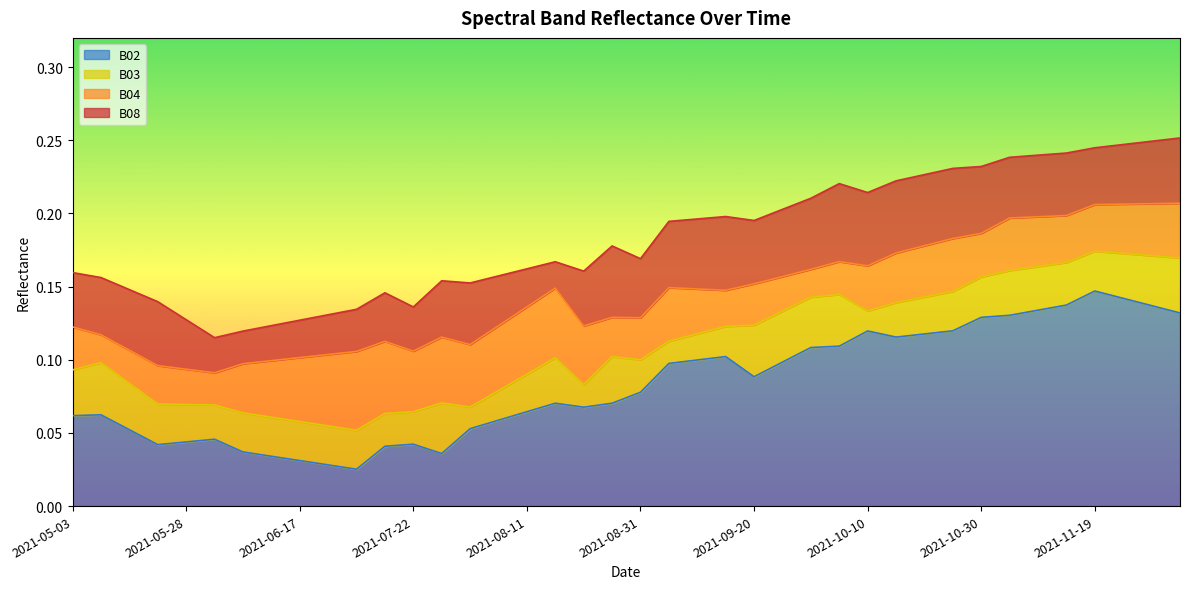

Rank the series by their maximum value, from lowest to highest.

B02, B03, B04, B08